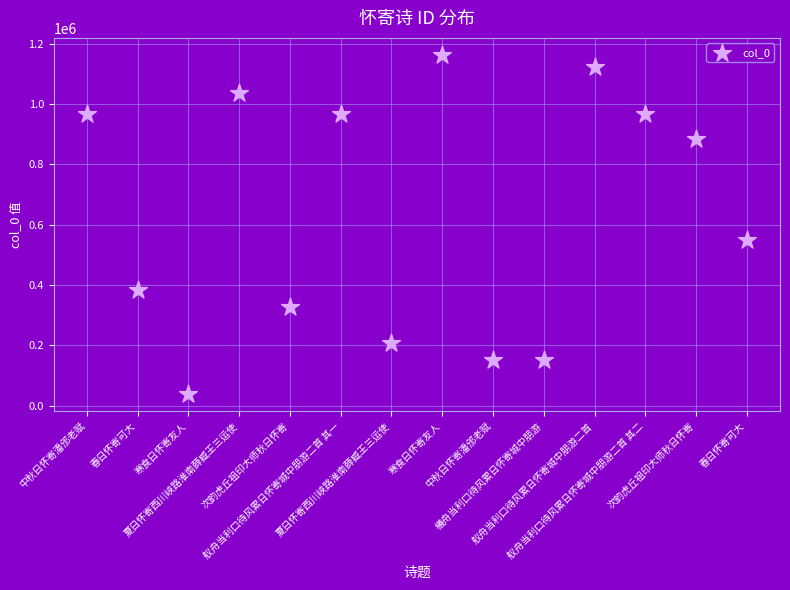

What Y value in the scatter plot is closest to 600888?

548000